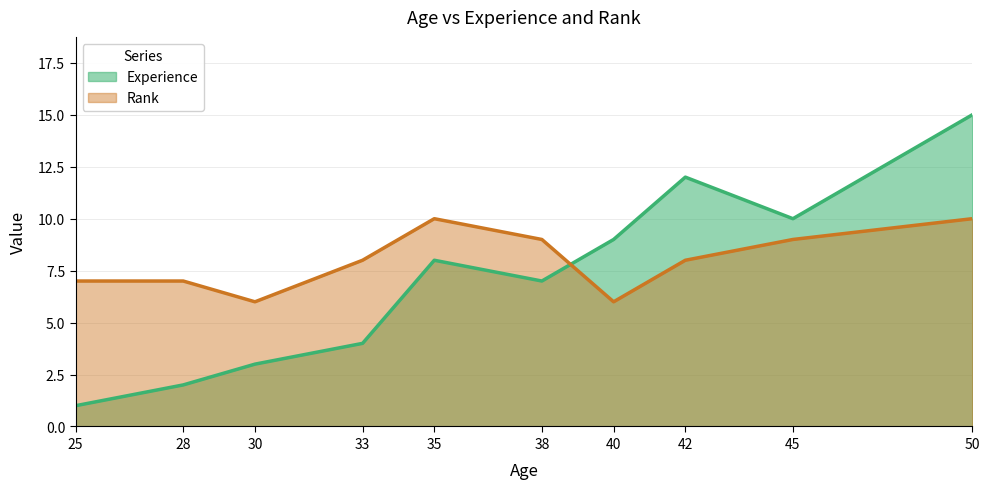

What is the sum of the Rank values at 35 and 45?

19